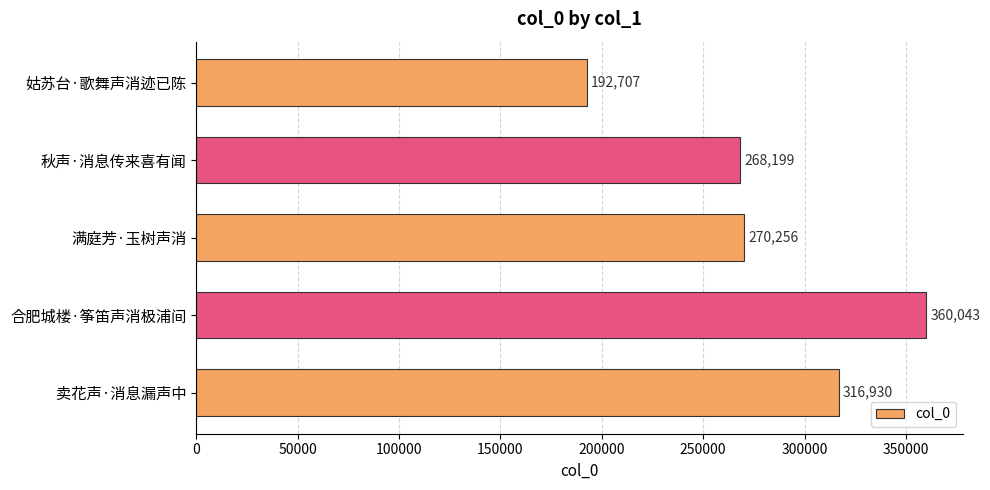

At which category does the chart reach its peak across all series?

合肥城楼·筝笛声消极浦间